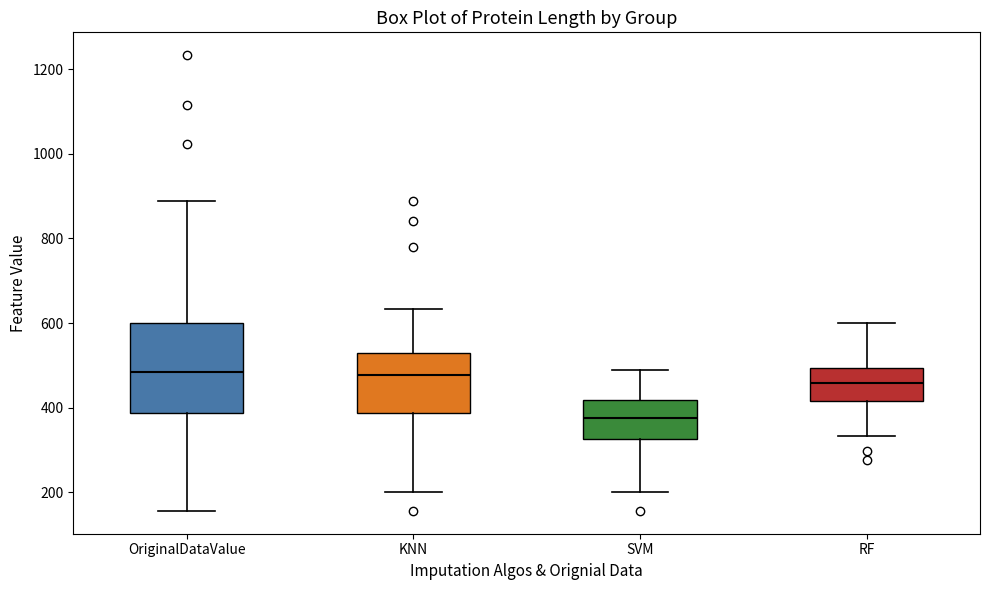

Reading left to right, transcribe this box plot: for each box, give where its median line is, the range the box spans, and where its two whiskers end, as read against the y-axis. The values are not printed on the chart, so give them approximately, as read against the axis.

OriginalDataValue: median 480, box 380 to 600, whiskers 160 to 880
KNN: median 480, box 380 to 520, whiskers 200 to 640
SVM: median 380, box 320 to 420, whiskers 200 to 500
RF: median 460, box 420 to 500, whiskers 340 to 600